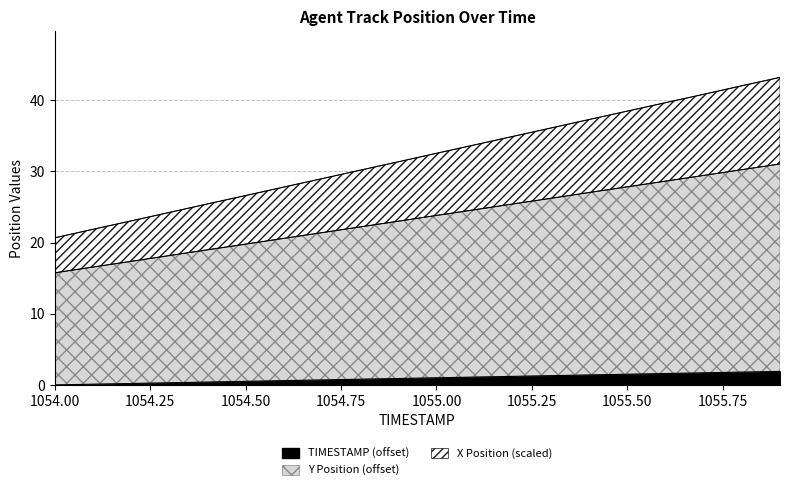

List the labels in order of TIMESTAMP value, largest first.

1055.9, 1055.8, 1055.7, 1055.6, 1055.5, 1055.4, 1055.3, 1055.2, 1055.1, 1055.0, 1054.9, 1054.8, 1054.7, 1054.6, 1054.5, 1054.4, 1054.3, 1054.2, 1054.1, 1054.0